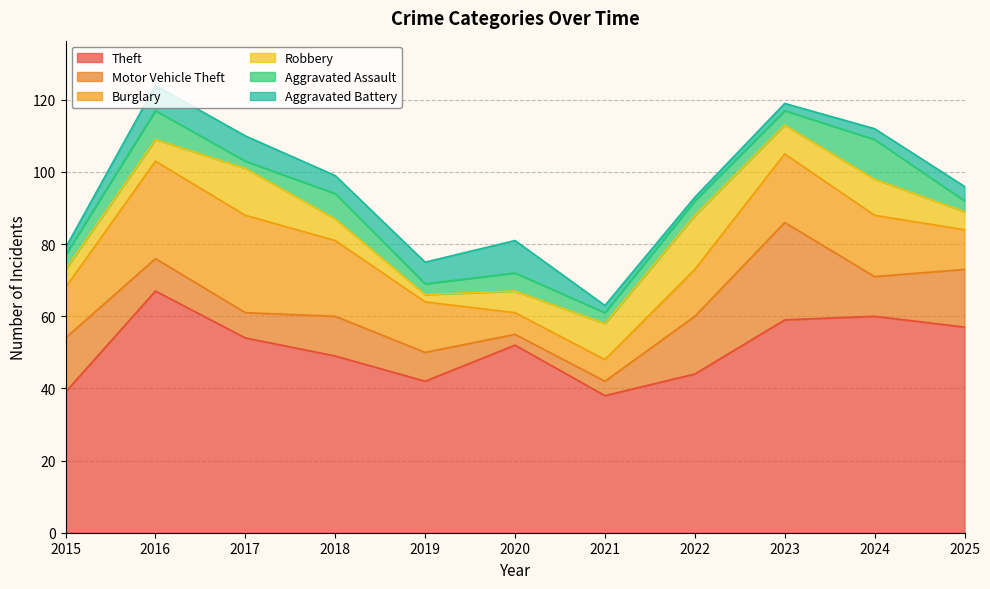

What is the maximum value shown in the chart?

67